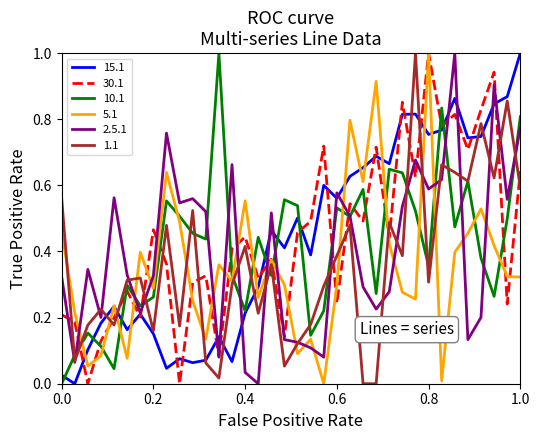

Which series ends up on top after the final intersection of 30.1 and 1.1?

30.1